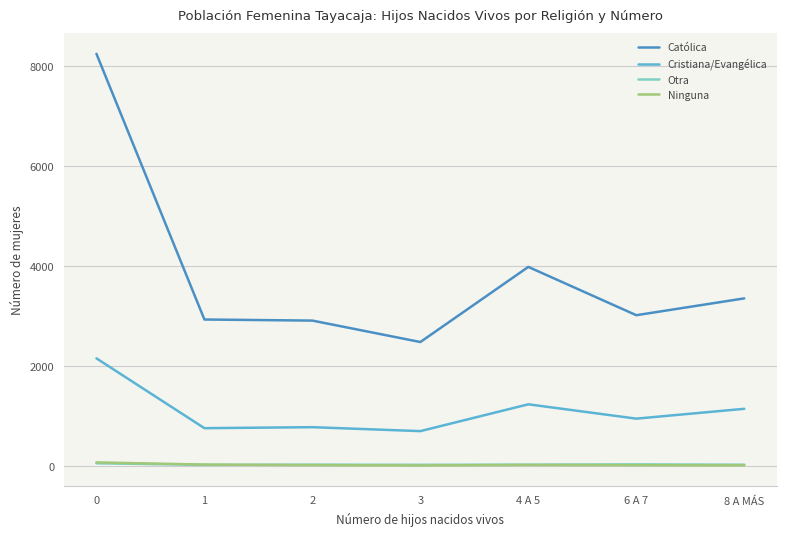

After their last crossing, which series has the higher values: Otra or Ninguna?

Otra